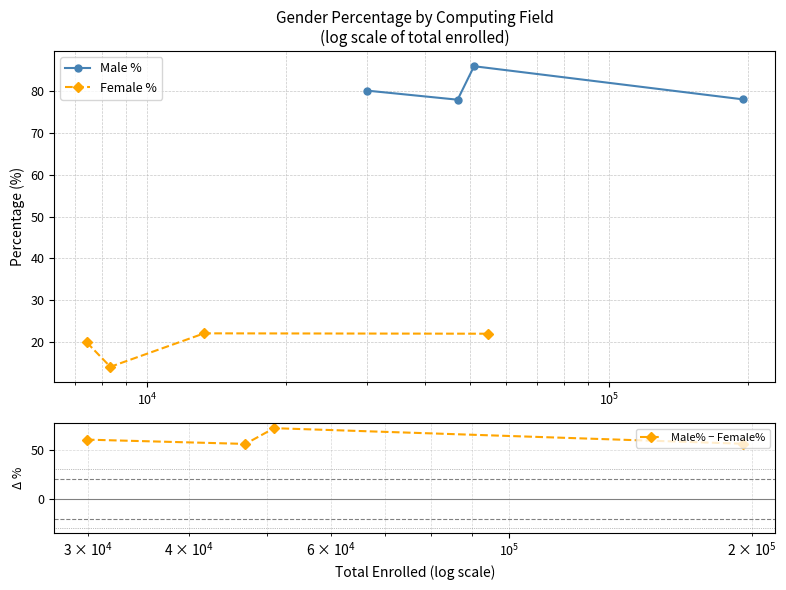

What is the average value of the Male% − Female% series?

61.1